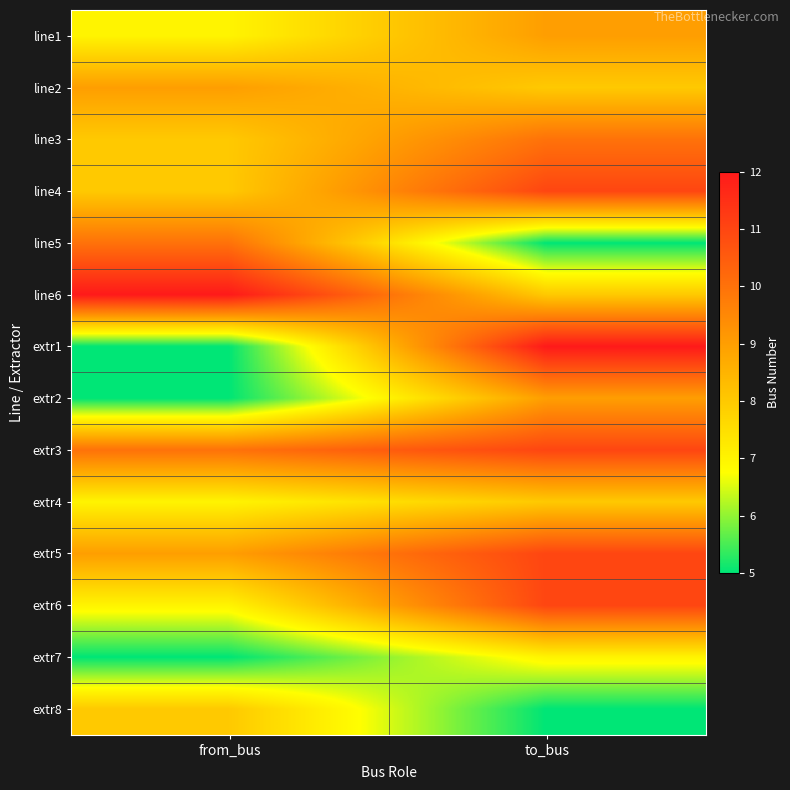

How many categories are shown in the chart?

2